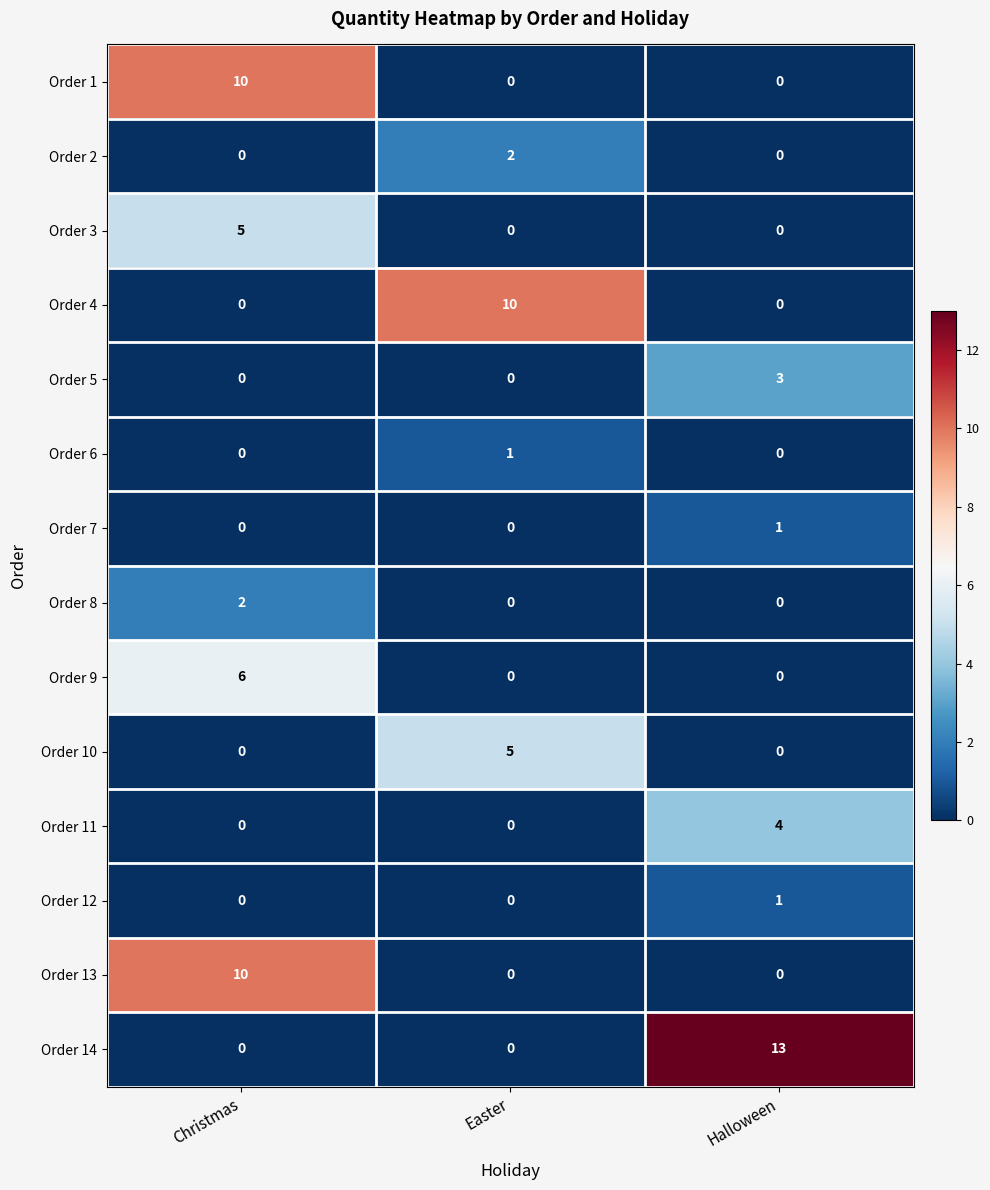

At which category does the chart reach its peak across all series?

Halloween